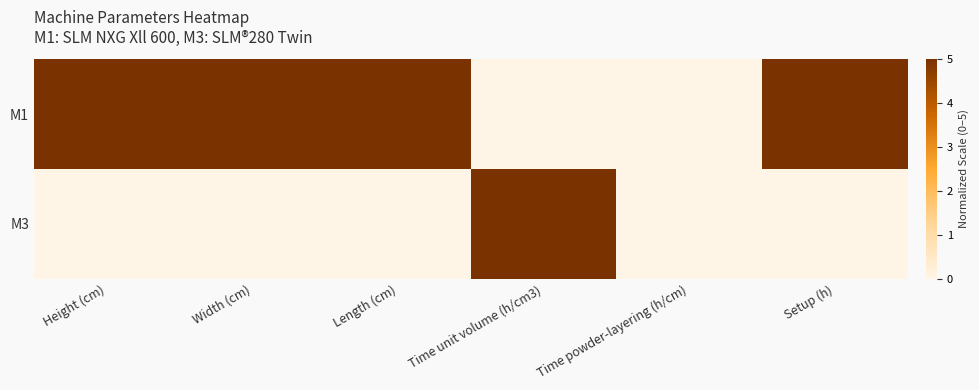

What is the maximum value shown in the chart?

5